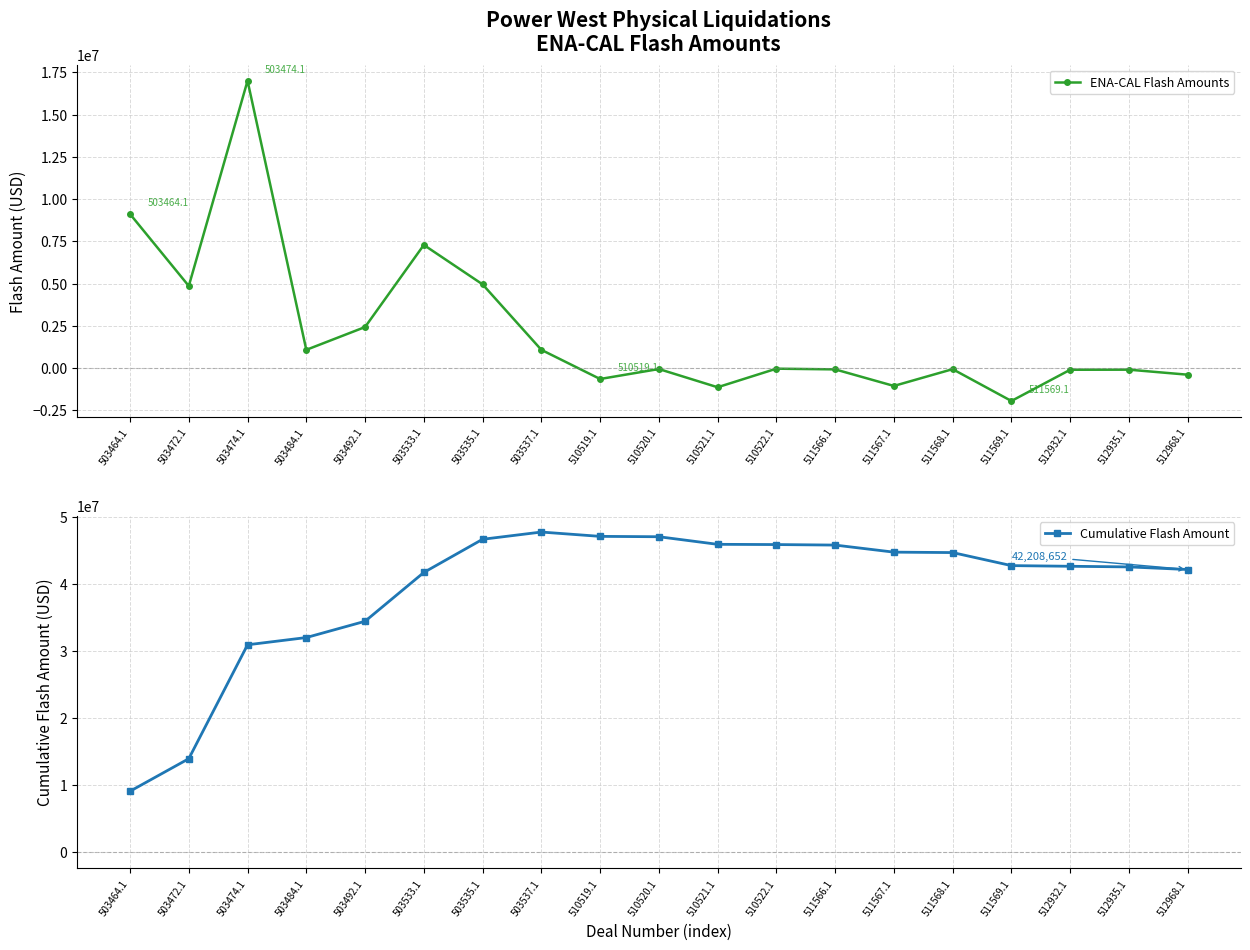

True or false: Cumulative Flash Amount and ENA-CAL Flash Amounts cross at least once.

False